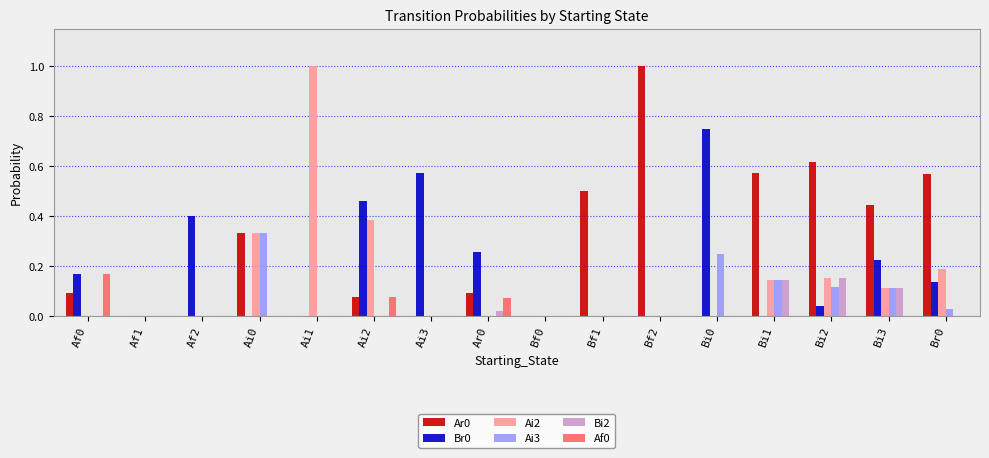

What is the total value across all series at Br0?

0.9